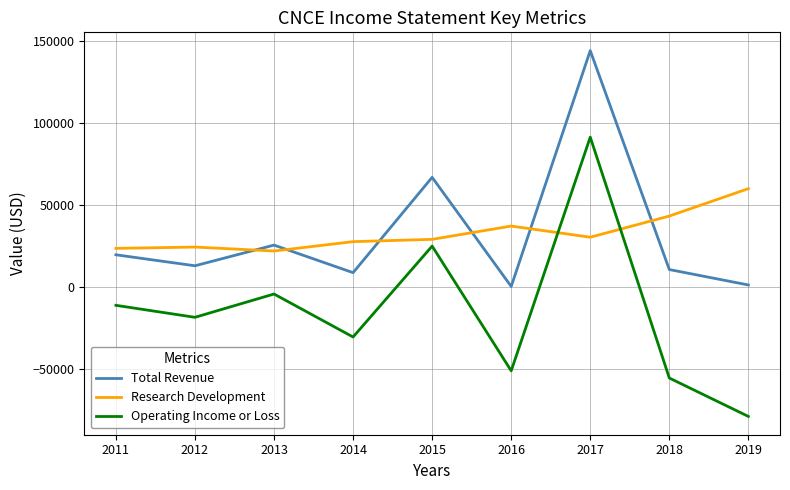

True or false: Operating Income or Loss has a value of -11300 at 2011.

True